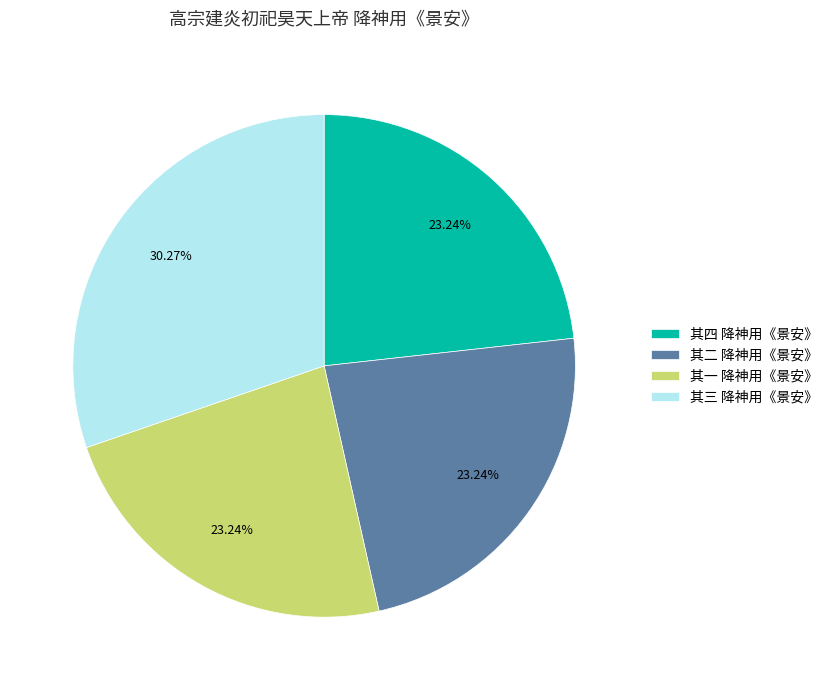

What is the ratio of the value at 其四 降神用《景安》 to the value at 其一 降神用《景安》?

1.0